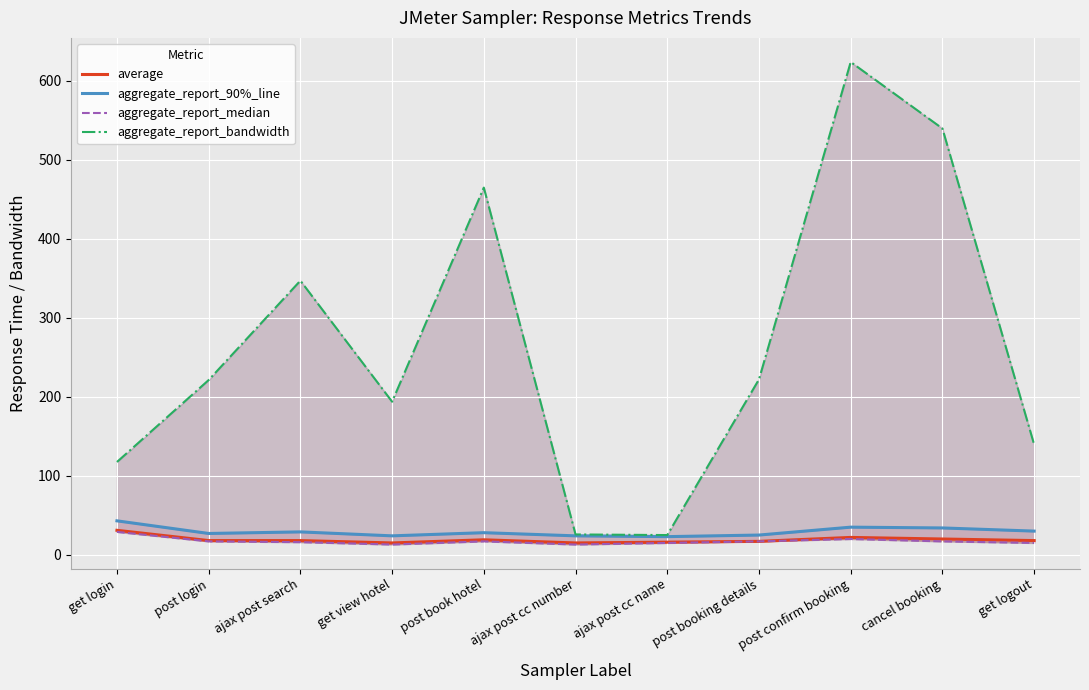

What is the total value across all series at ajax post cc number?

77.8